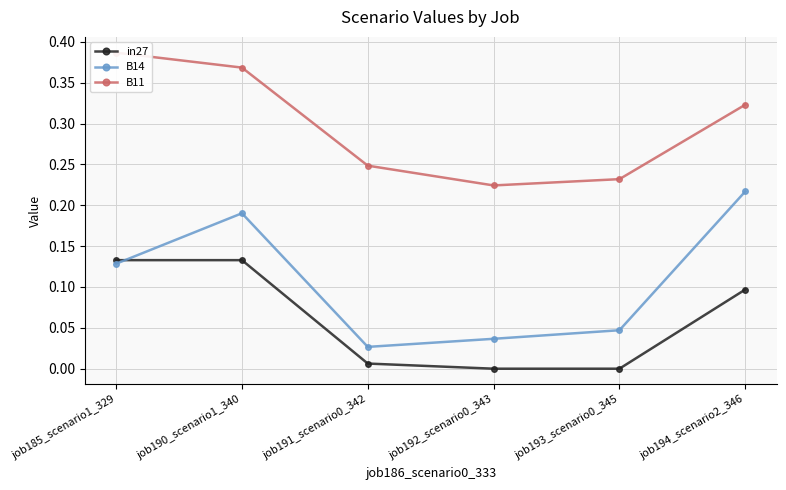

How many data points does each series have?

6